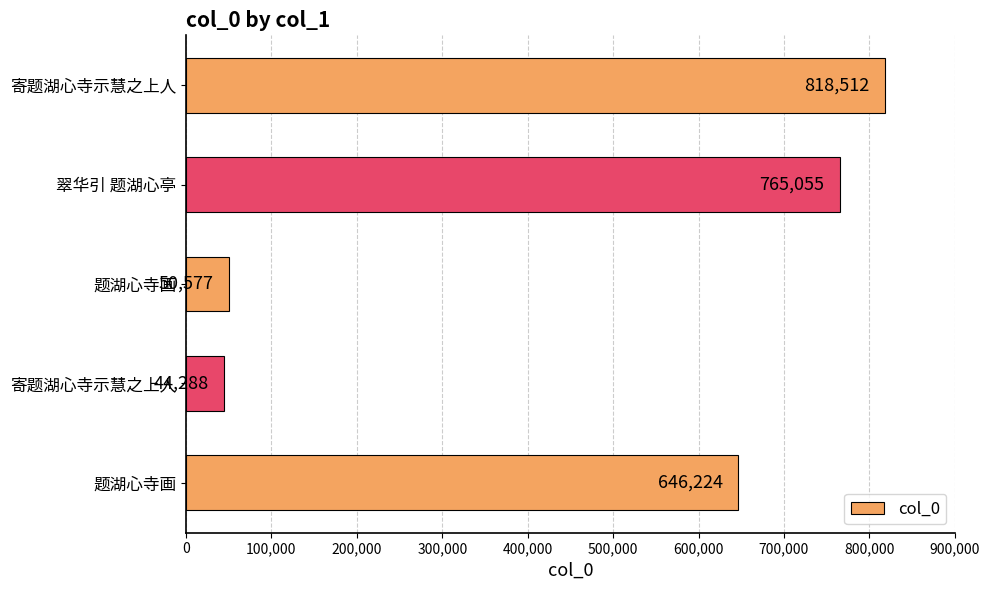

How many series are shown in this chart?

1